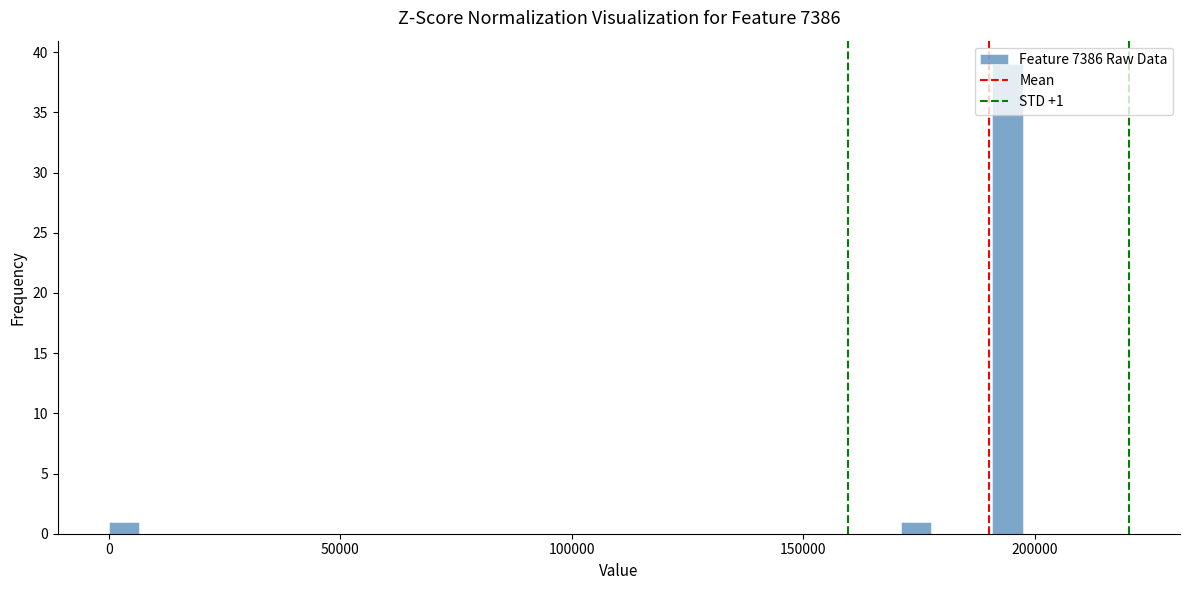

Around what value on the x-axis is the tallest bar? Give the approximate position of its centre, as read against the axis.

195000